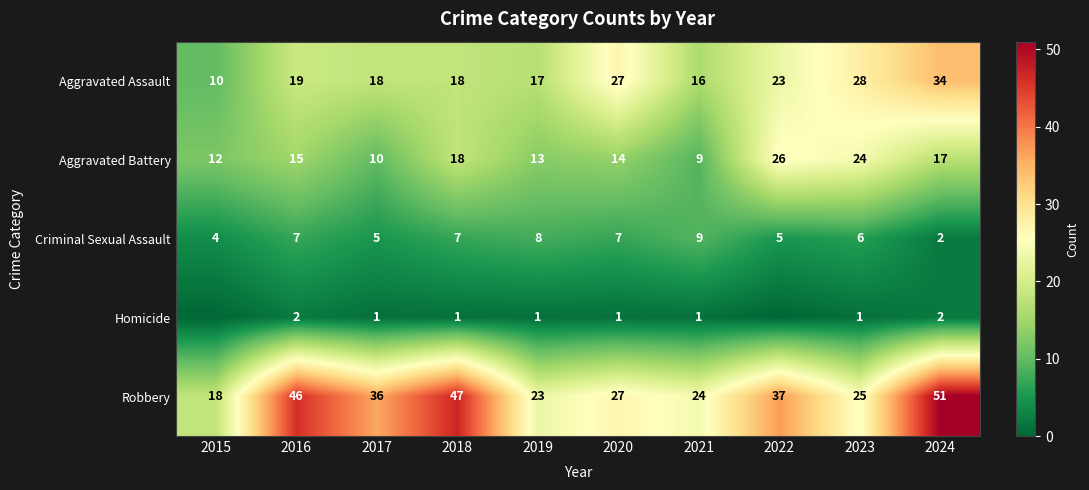

The Aggravated Assault series shows 24 at 2019. True or false?

False